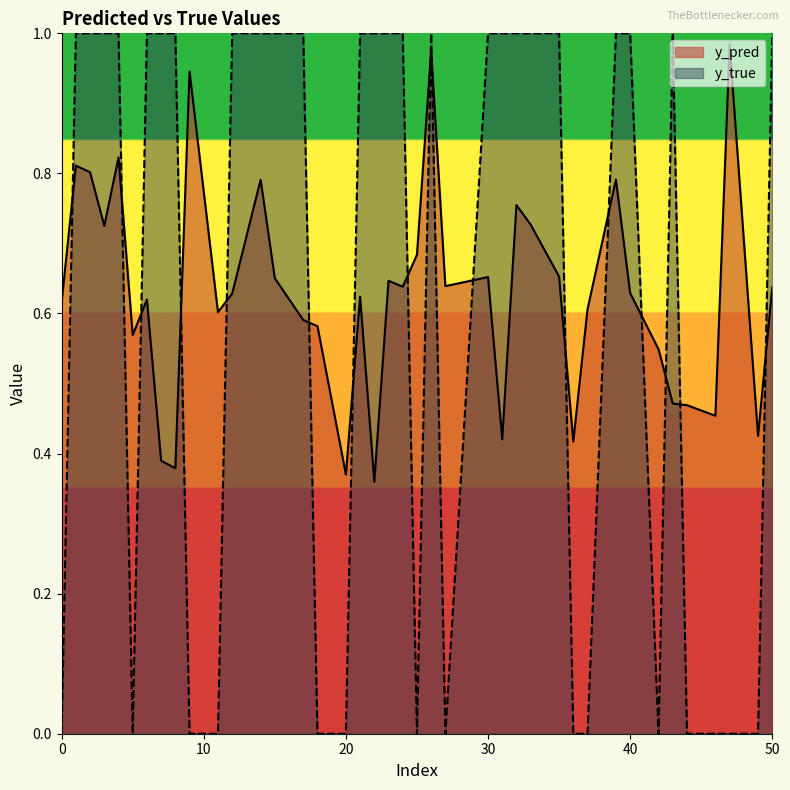

What is the total value across all series at 4?

1.8